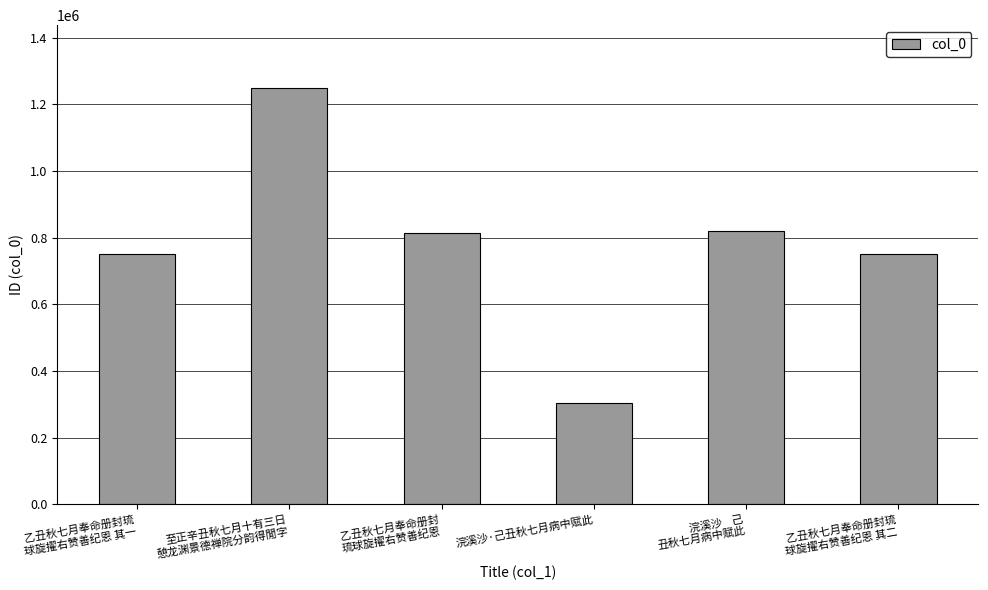

What is the sum of all values?

4690203